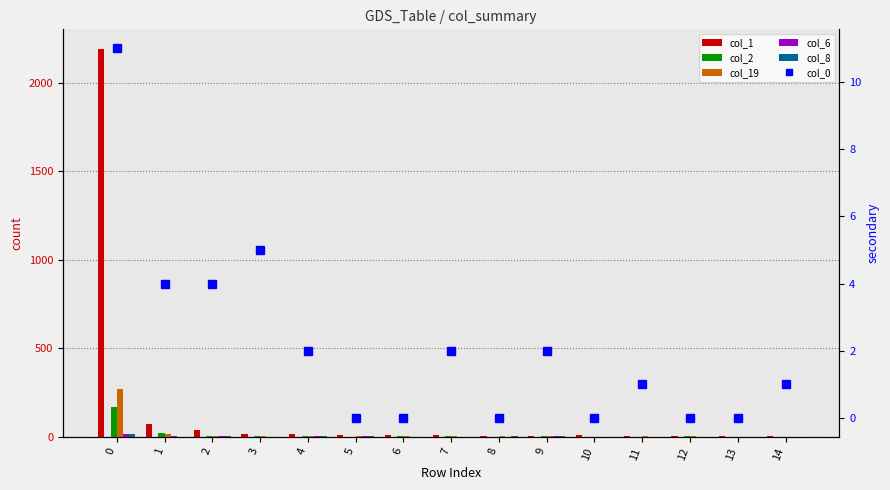

Rank the categories by col_1 value from lowest to highest.

12, 13, 9, 14, 11, 8, 6, 7, 5, 10, 4, 3, 2, 1, 0